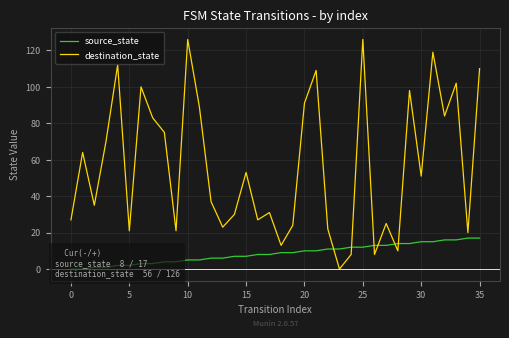

Which category has the lowest value in the destination_state series?

23